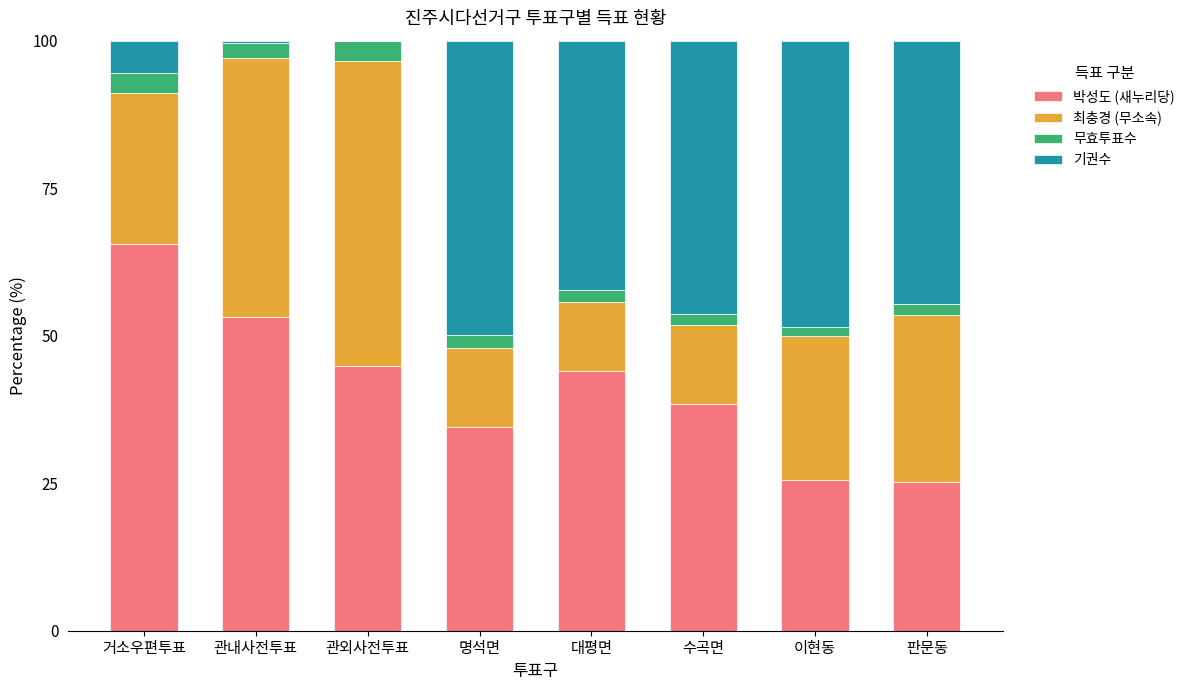

Which category has the highest value in the 박성도 (새누리당) series?

거소우편투표